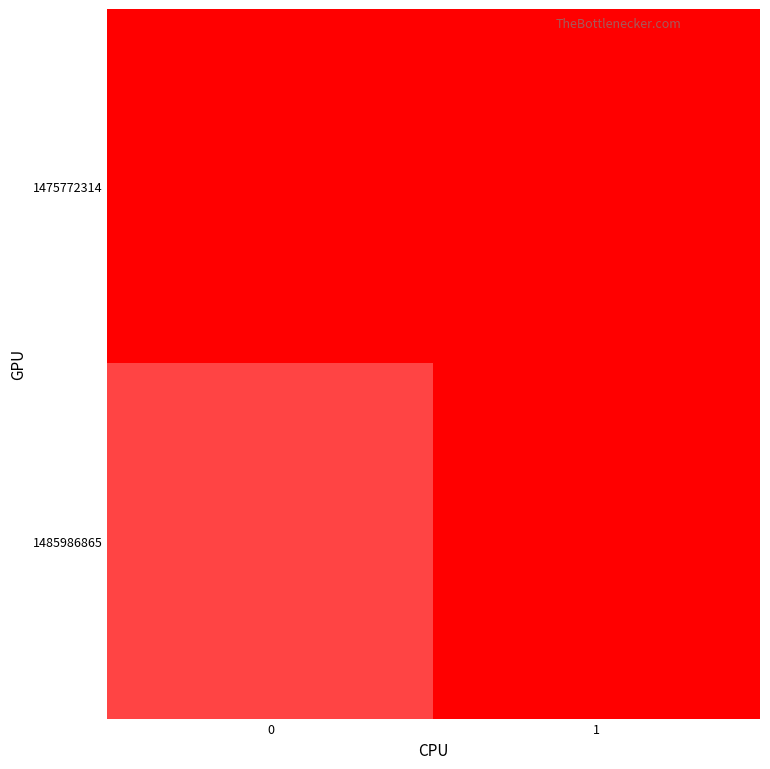

Rank the series by their average value, from lowest to highest.

1475772314, 1485986865